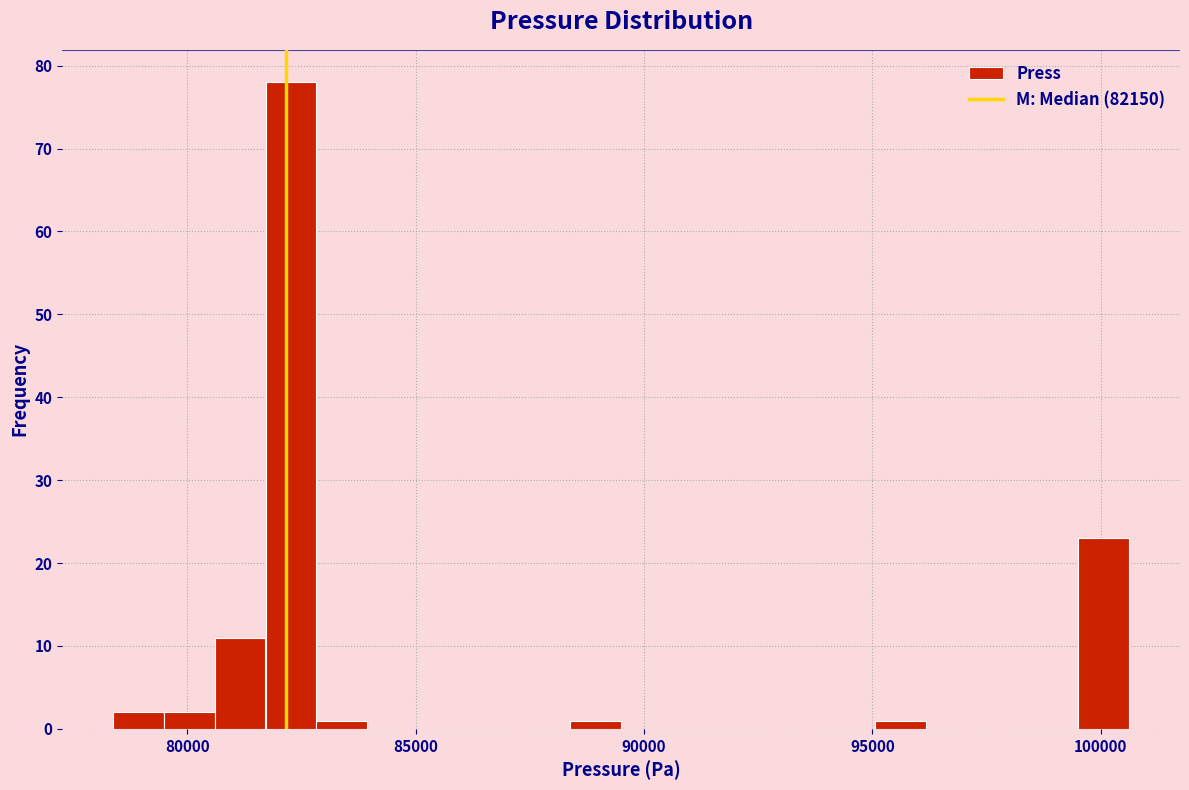

Around what value on the x-axis is the tallest bar? Give the approximate position of its centre, as read against the axis.

82500